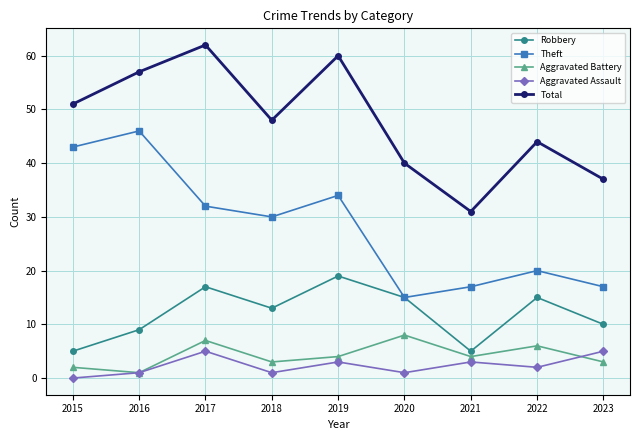

What is the average value of the Total series?

48